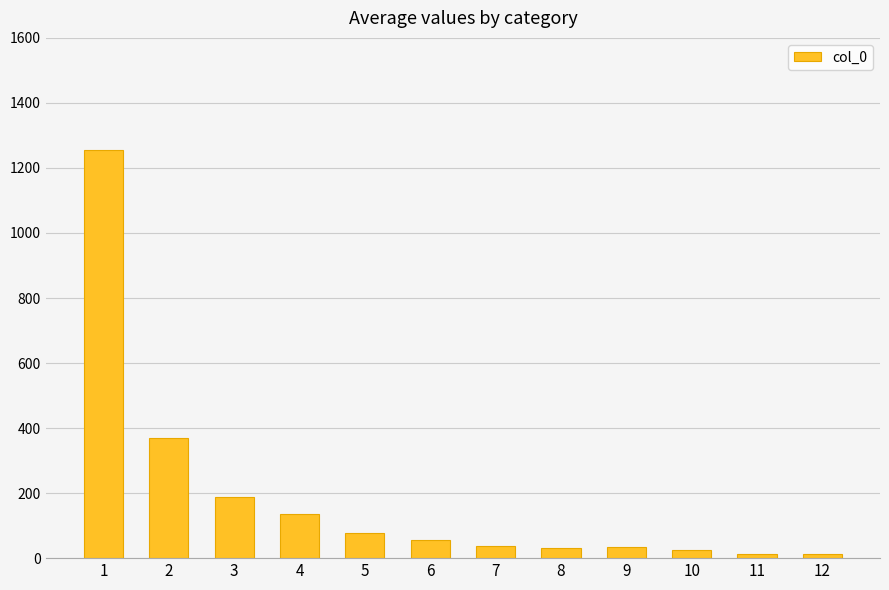

What is the average value?

186